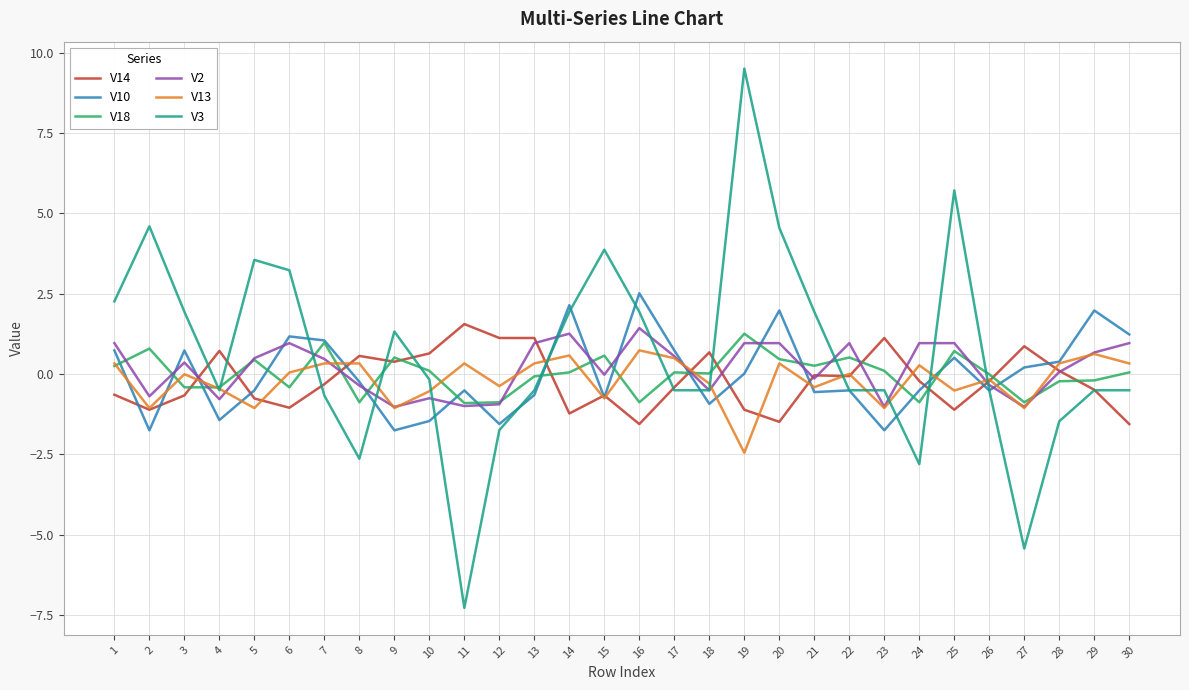

What are all the series names shown in the legend?

V14, V10, V18, V2, V13, V3